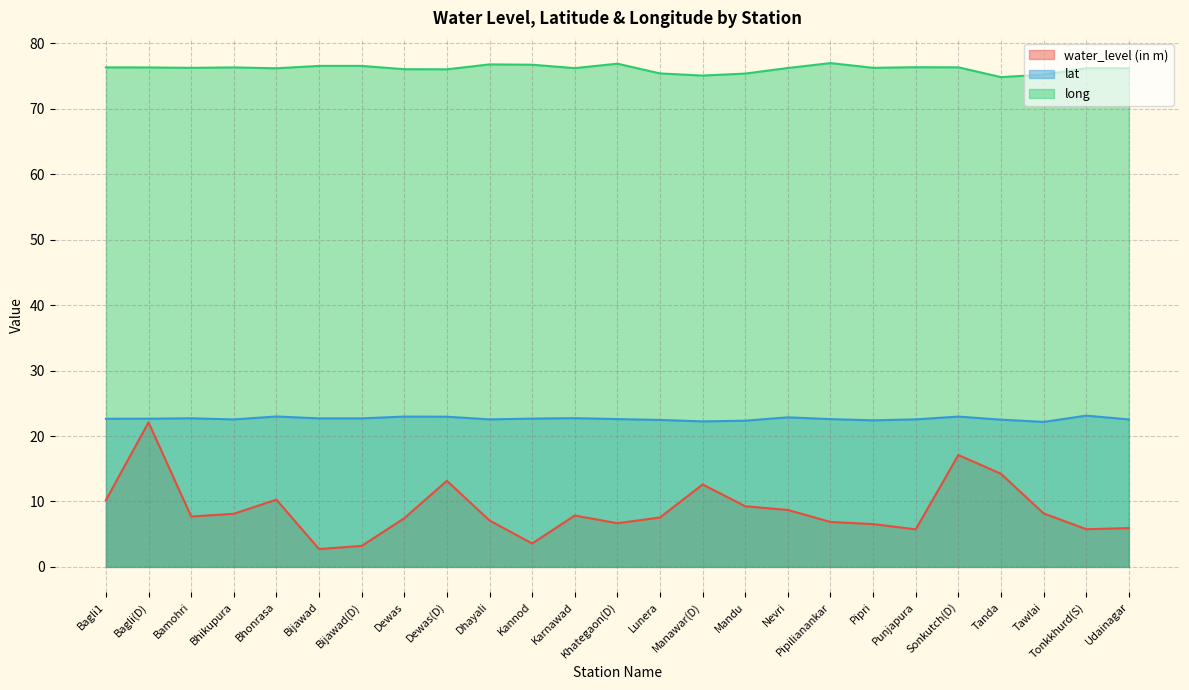

Where is lat nearest to the value 22?

Tawlai